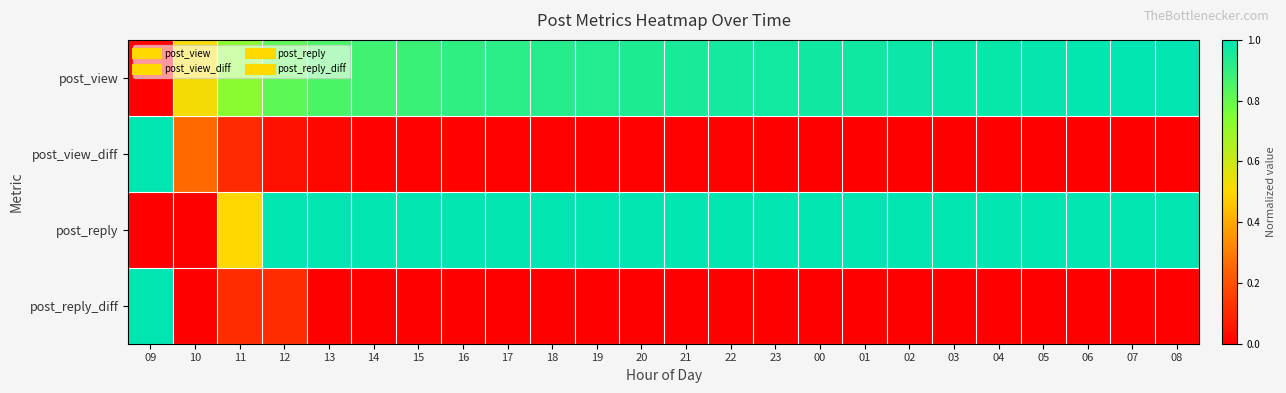

Reading right to left, extract all data points from this chart.

post_view: 08=1.0	07=1.0	06=1.0	05=1.0	04=1.0	03=1.0	02=1.0	01=1.0	00=1.0	23=1.0	22=1.0	21=1.0	20=0.9	19=0.9	18=0.9	17=0.9	16=0.9	15=0.9	14=0.9	13=0.9	12=0.8	11=0.7	10=0.5	09=0.0
post_view_diff: 08=0.0	07=0.0	06=0.0	05=0.0	04=0.0	03=0.0	02=0.0	01=0.0	00=0.0	23=0.0	22=0.0	21=0.0	20=0.0	19=0.0	18=0.0	17=0.0	16=0.0	15=0.0	14=0.0	13=0.0	12=0.0	11=0.1	10=0.3	09=1.0
post_reply: 08=1.0	07=1.0	06=1.0	05=1.0	04=1.0	03=1.0	02=1.0	01=1.0	00=1.0	23=1.0	22=1.0	21=1.0	20=1.0	19=1.0	18=1.0	17=1.0	16=1.0	15=1.0	14=1.0	13=1.0	12=1.0	11=0.5	10=0.0	09=0.0
post_reply_diff: 08=0.0	07=0.0	06=0.0	05=0.0	04=0.0	03=0.0	02=0.0	01=0.0	00=0.0	23=0.0	22=0.0	21=0.0	20=0.0	19=0.0	18=0.0	17=0.0	16=0.0	15=0.0	14=0.0	13=0.0	12=0.1	11=0.1	10=0.0	09=1.0